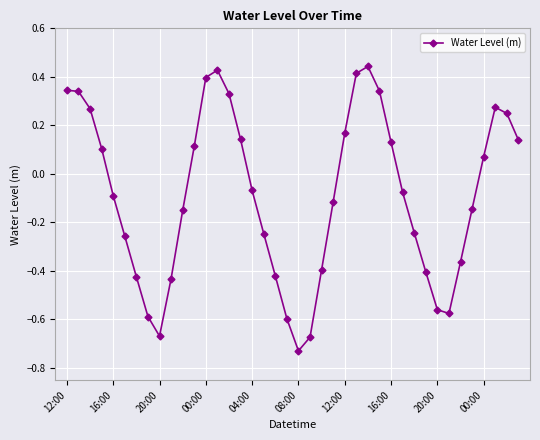

How many interior local valleys (lower than both neighbors) does the data have?

3